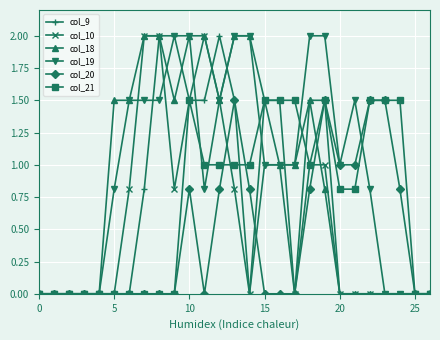

What is the value of the col_9 point at the 9th from the left?

2.0